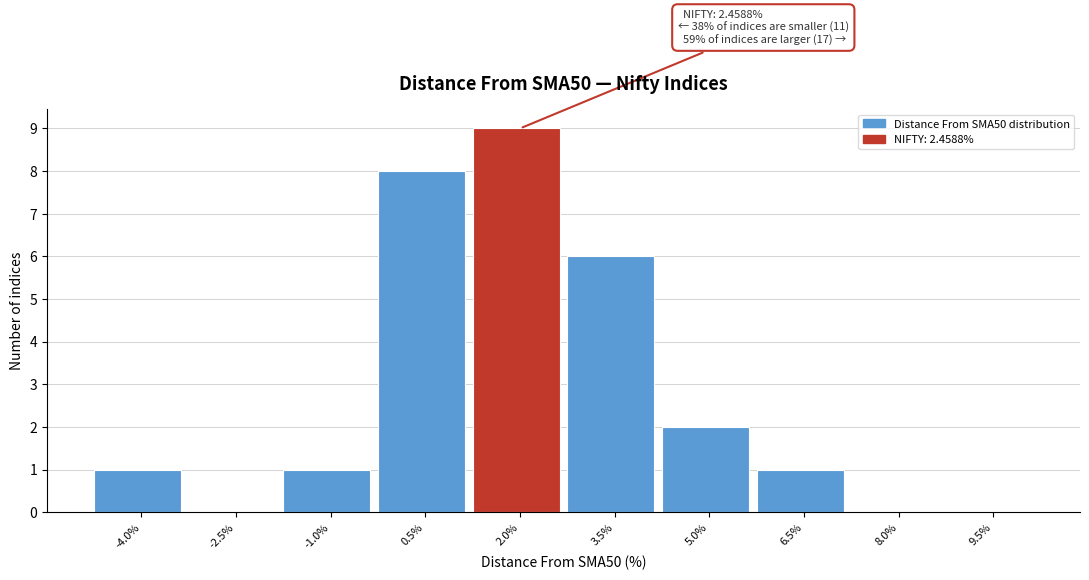

Reading right to left, transcribe all the data shown in this chart.

9.5%=0	8.0%=0	6.5%=1	5.0%=2	3.5%=6	2.0%=9	0.5%=8	-1.0%=1	-2.5%=0	-4.0%=1